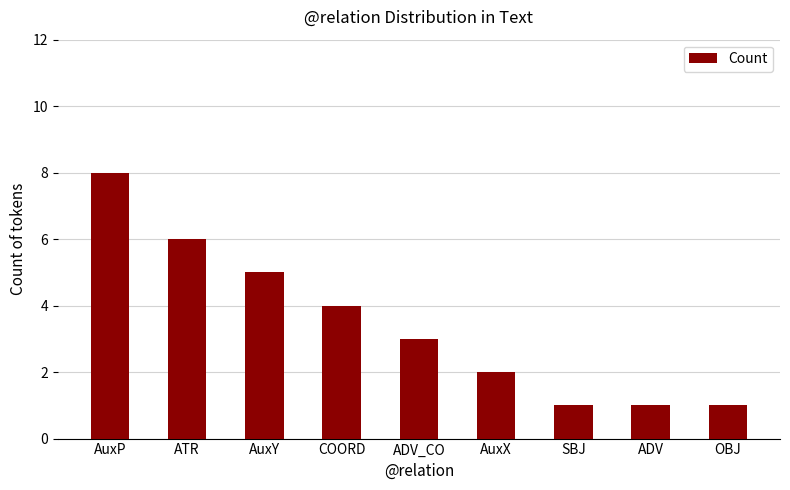

What is the label of the 1st bar from the left?

AuxP